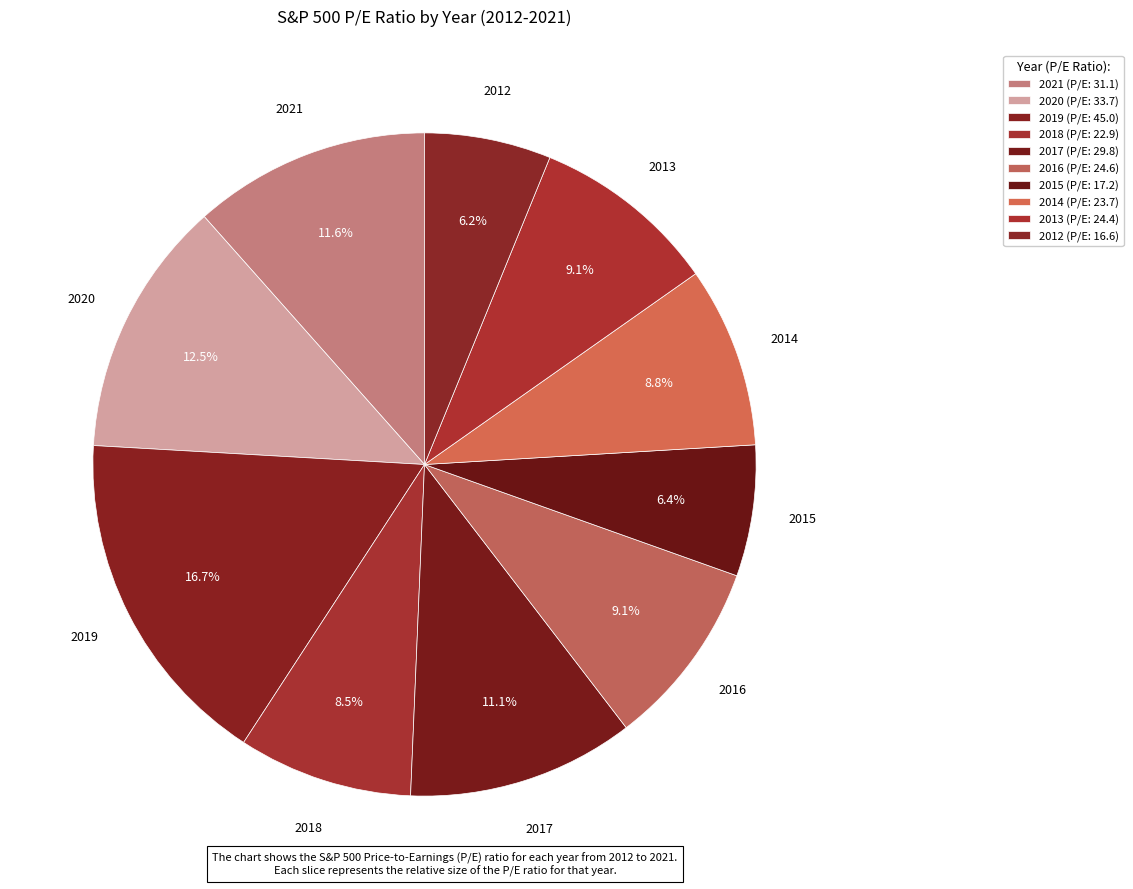

Which category has the biggest portion of the pie?

2019